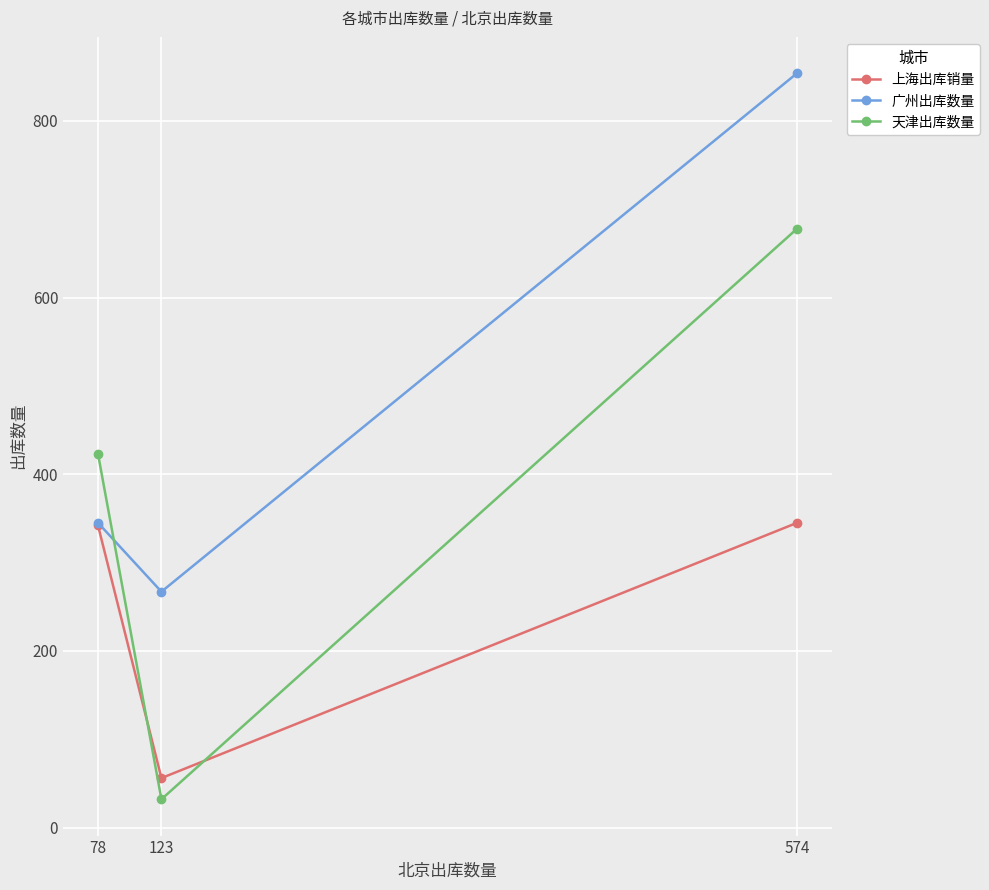

At which label is 天津出库数量 closest to 355?

78